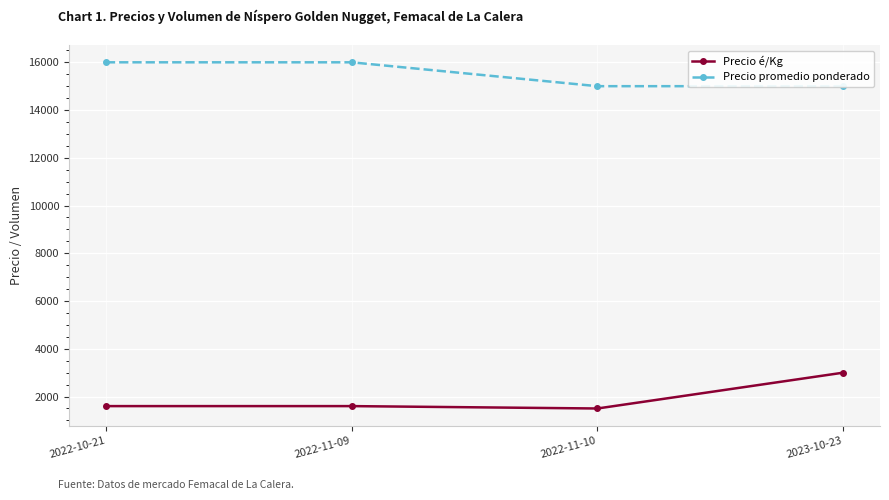

What is the minimum value shown in the chart?

1500